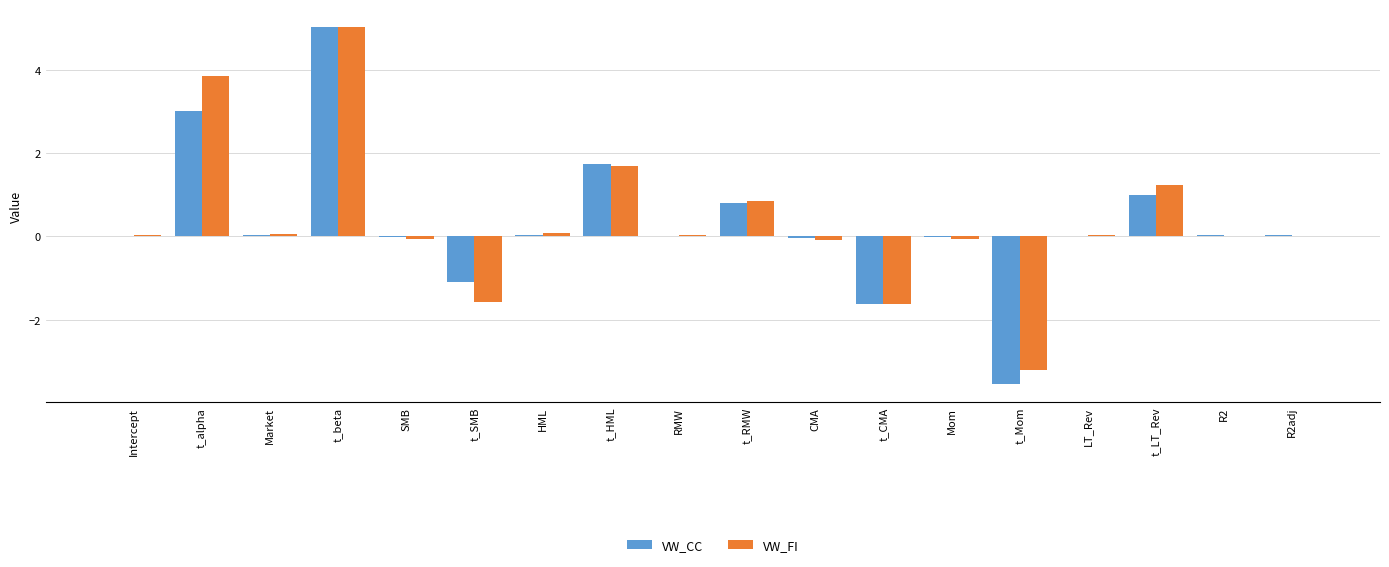

What is the highest value of the VW_FI series?

5.0